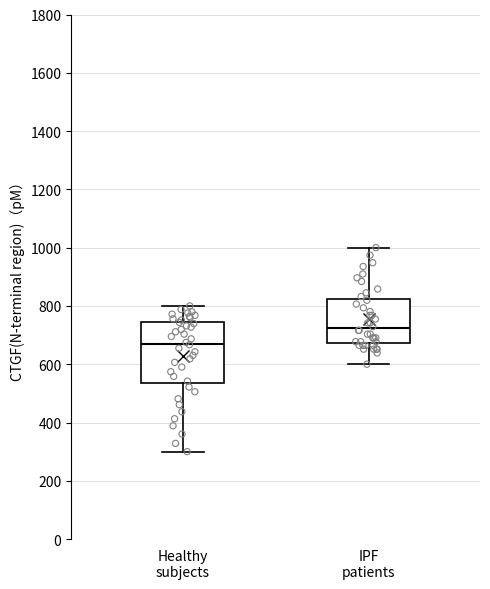

Reading left to right, read every box against the y-axis: the position of its median line, the range the box covers, and the ends of its whiskers. The values are not printed on the chart, so give them approximately, as read against the axis.

Healthy subjects: median 680, box 540 to 740, whiskers 300 to 800
IPF patients: median 720, box 680 to 820, whiskers 600 to 1000